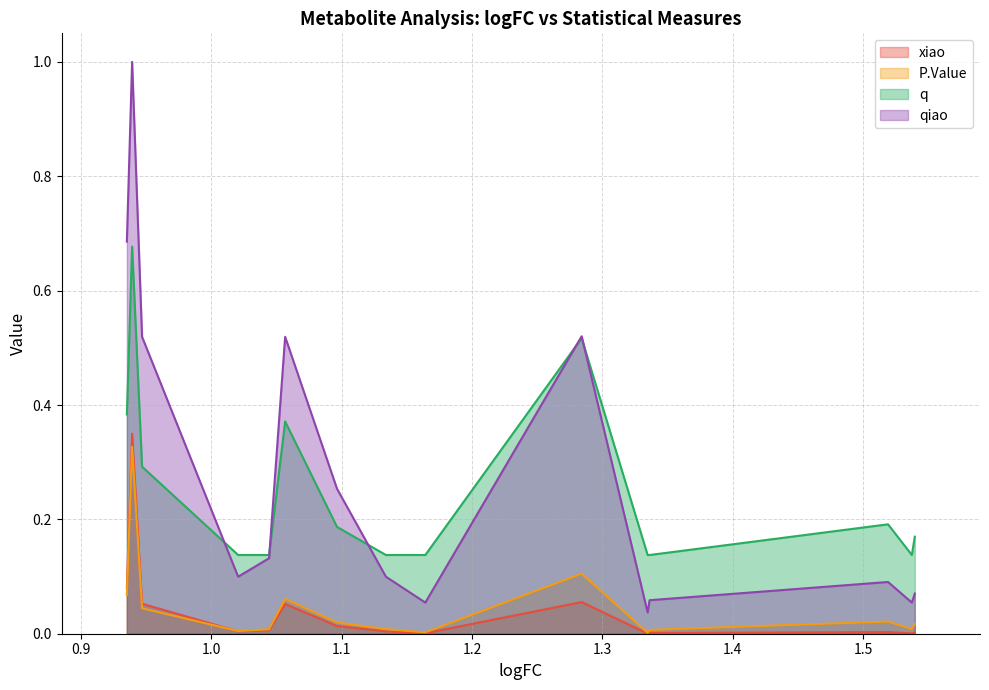

The qiao series shows 0.1 at 1.044401245976579. True or false?

True